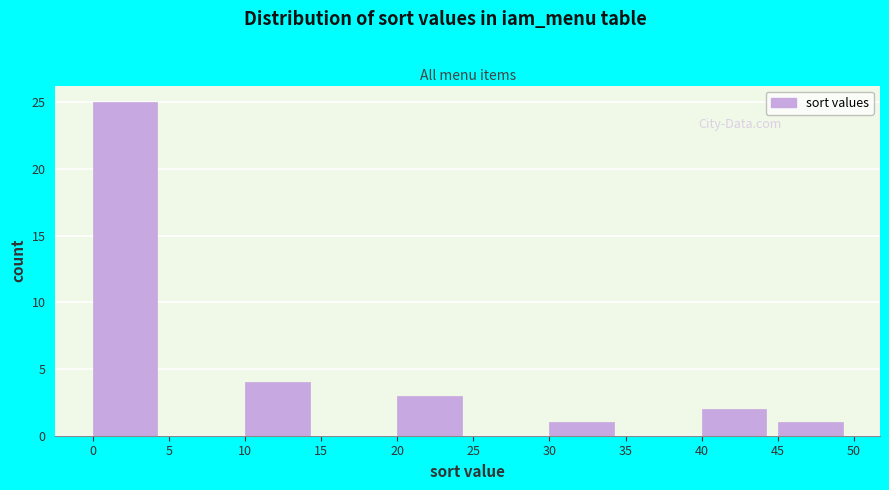

Over which range of the x-axis is the bar tallest?

0 to 5